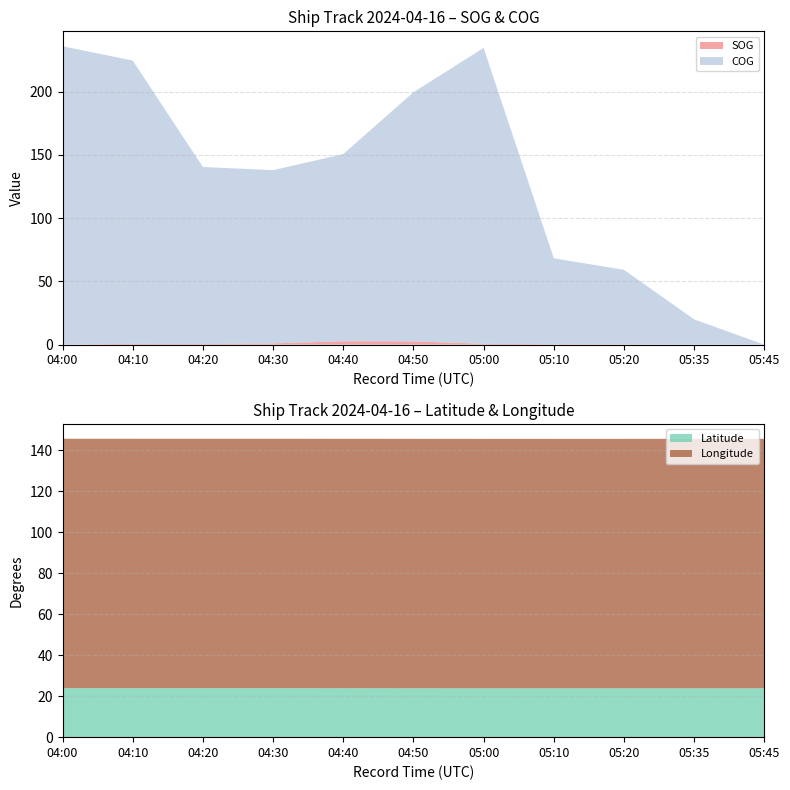

Reading left to right, transcribe all the data shown in this chart.

SOG: 0.0	0.7	0.5	1.0	2.7	2.6	0.7	0.3	0.2	0.0	0.0
COG: 236.0	224.0	140.0	137.0	148.0	197.0	234.0	68.0	59.0	20.0	0.0
Latitude: 23.9	23.9	23.9	23.9	23.9	23.9	23.9	23.9	23.9	23.9	23.9
Longitude: 121.6	121.6	121.6	121.6	121.6	121.6	121.6	121.6	121.6	121.6	121.6